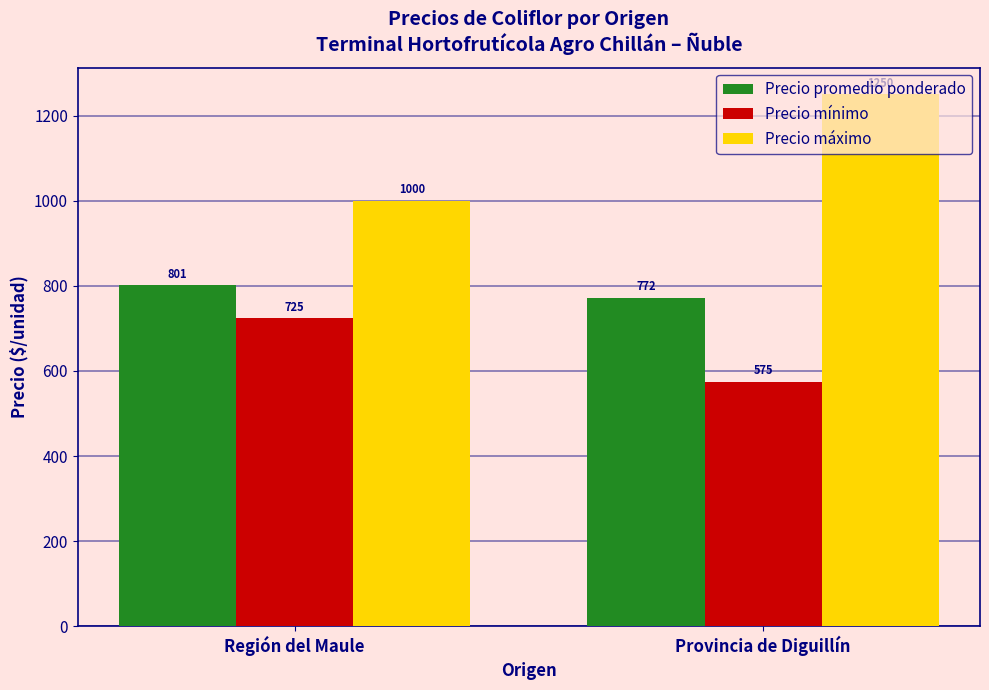

Does the chart contain stacked bars?

No